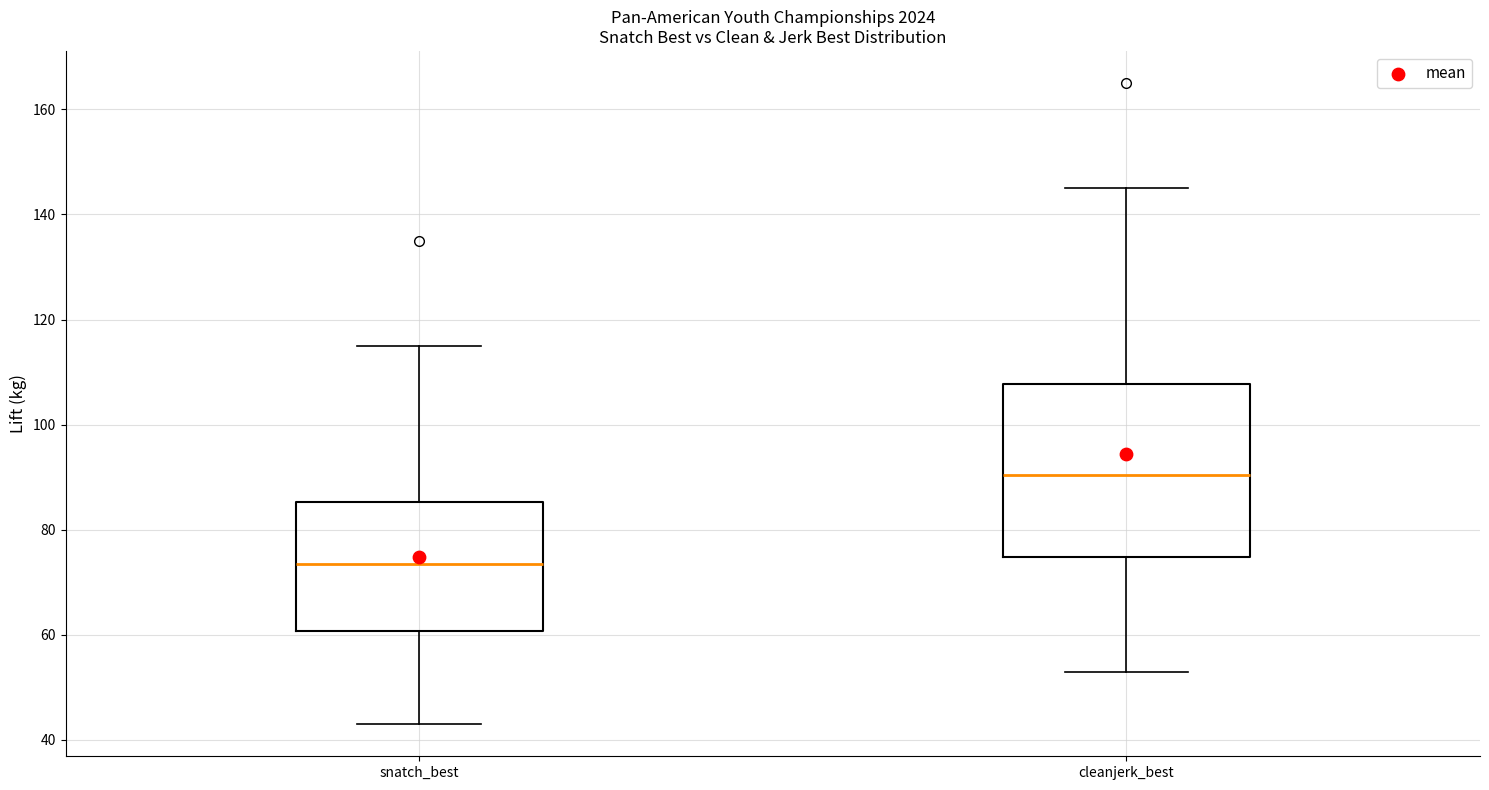

Reading left to right, read every box against the y-axis: the position of its median line, the range the box covers, and the ends of its whiskers. The values are not printed on the chart, so give them approximately, as read against the axis.

snatch_best: median 74, box 60 to 86, whiskers 44 to 116
cleanjerk_best: median 90, box 74 to 108, whiskers 54 to 146